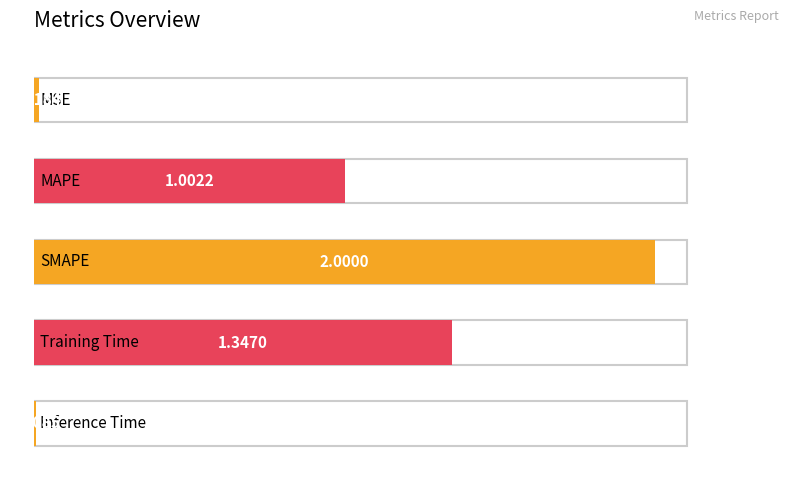

What is the greatest value displayed?

2.0